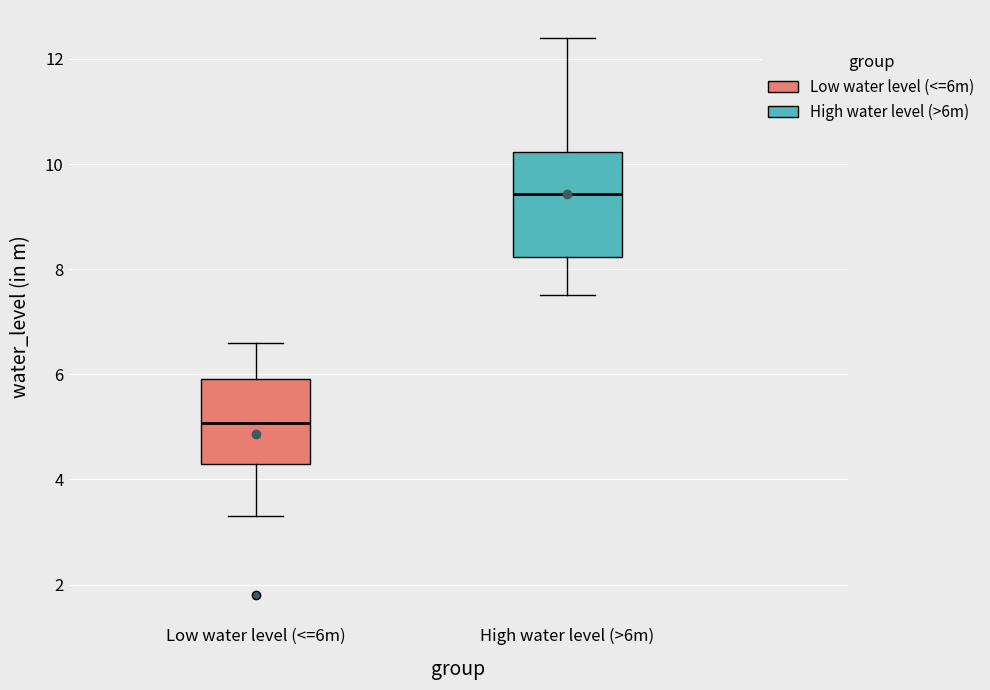

Which box's median line is the lowest?

Low water level (<=6m)